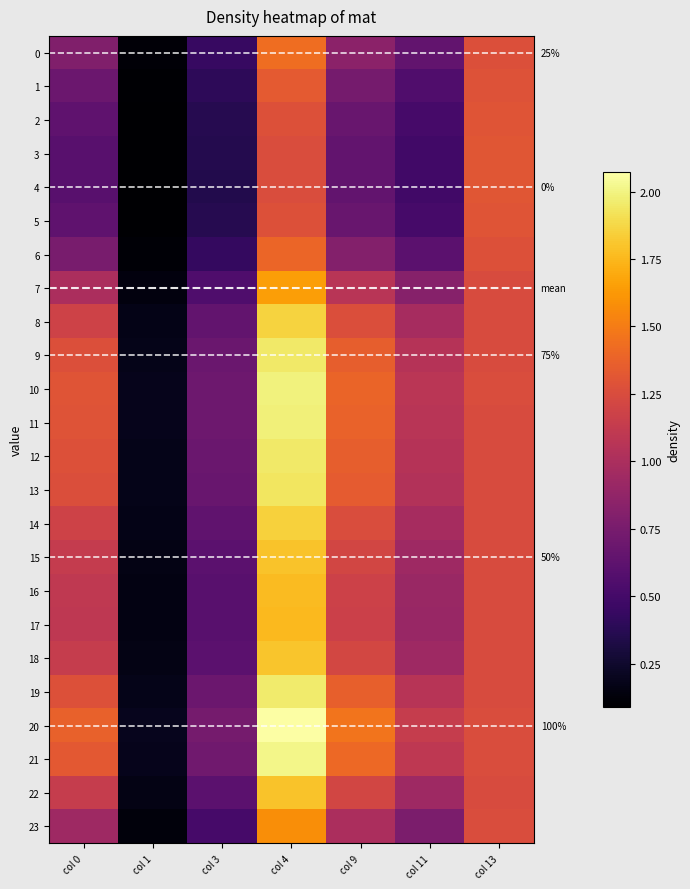

The 19 series shows 1.1 at col 11. True or false?

True